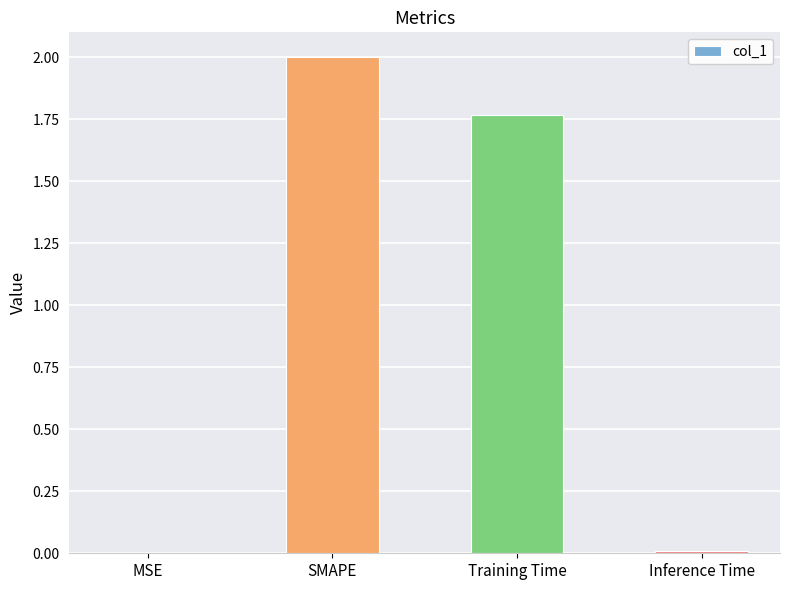

Count the number of values greater than 1.

2